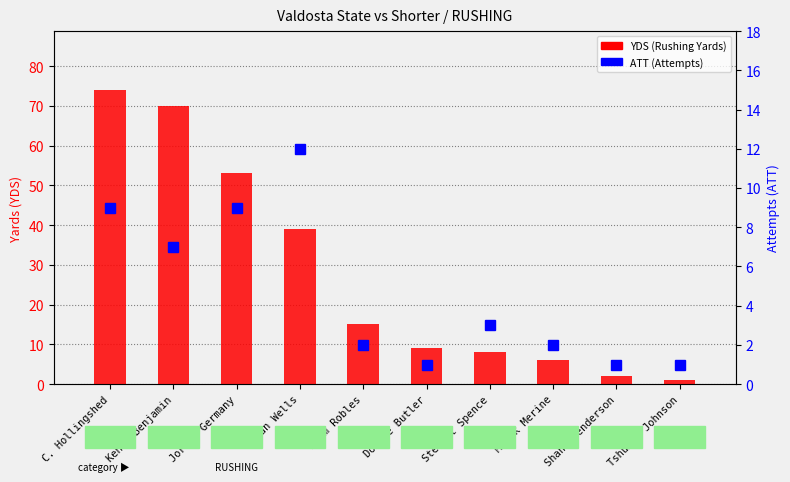

Between Marik Merine and Stewart Spence, which is larger?

Stewart Spence